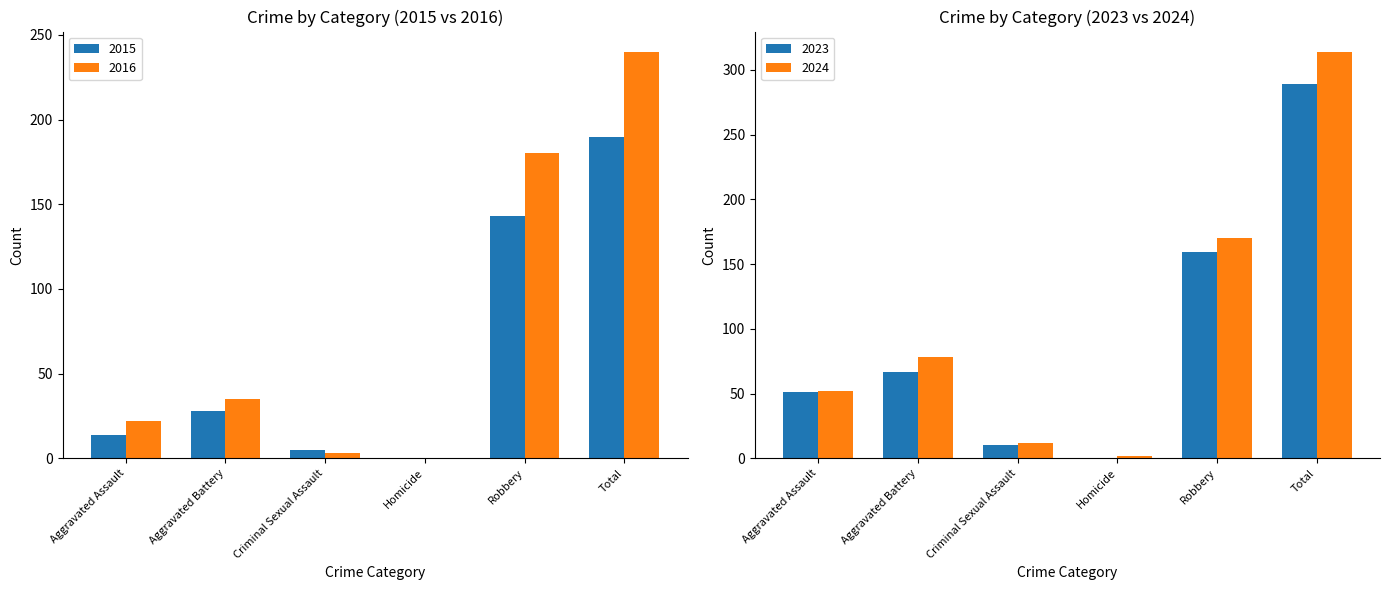

Where does the 2015 series first go above 28?

Robbery